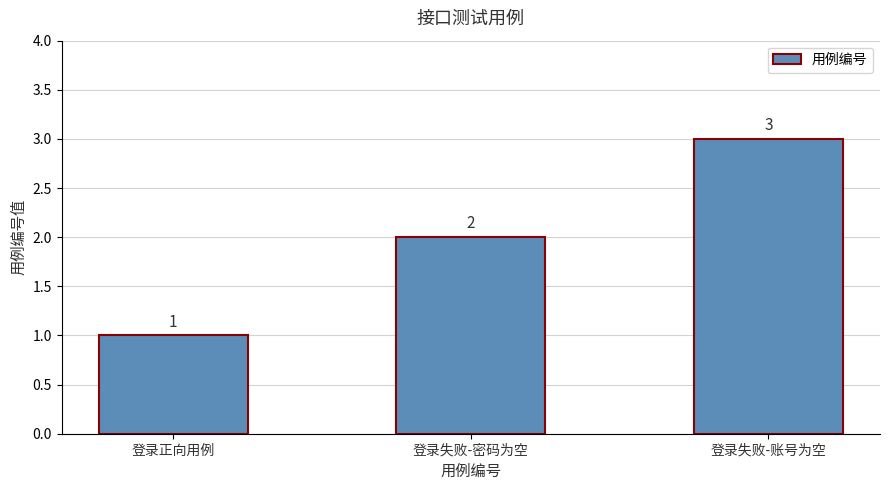

List the labels in order of value, smallest first.

登录正向用例, 登录失败-密码为空, 登录失败-账号为空